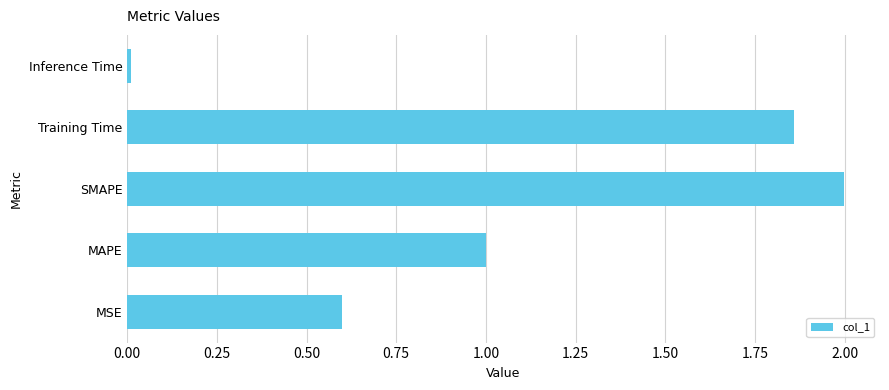

The chart shows a value of 0.0 at Inference Time. True or false?

True